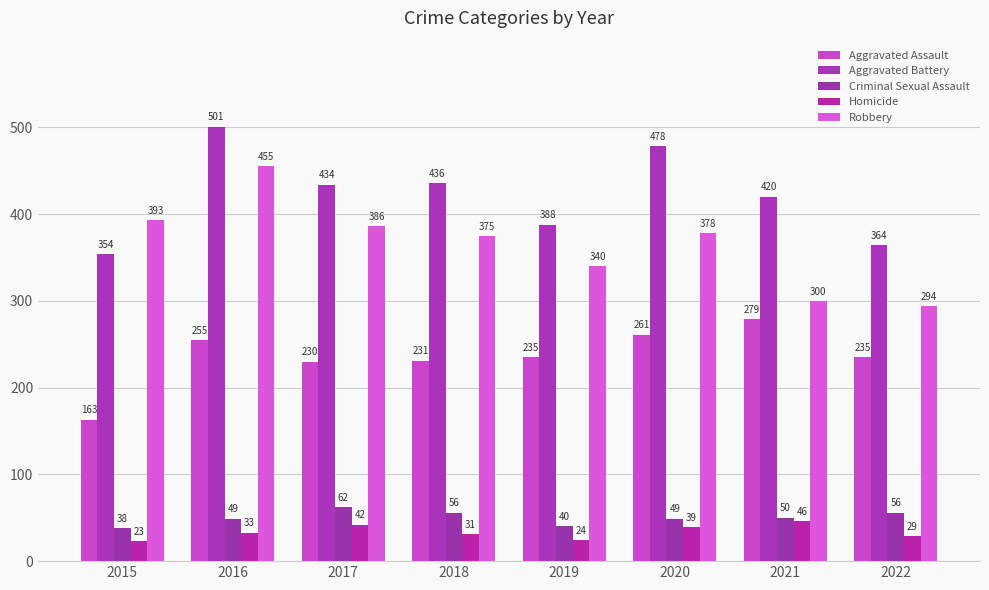

At which label is Homicide closest to 34?

2016